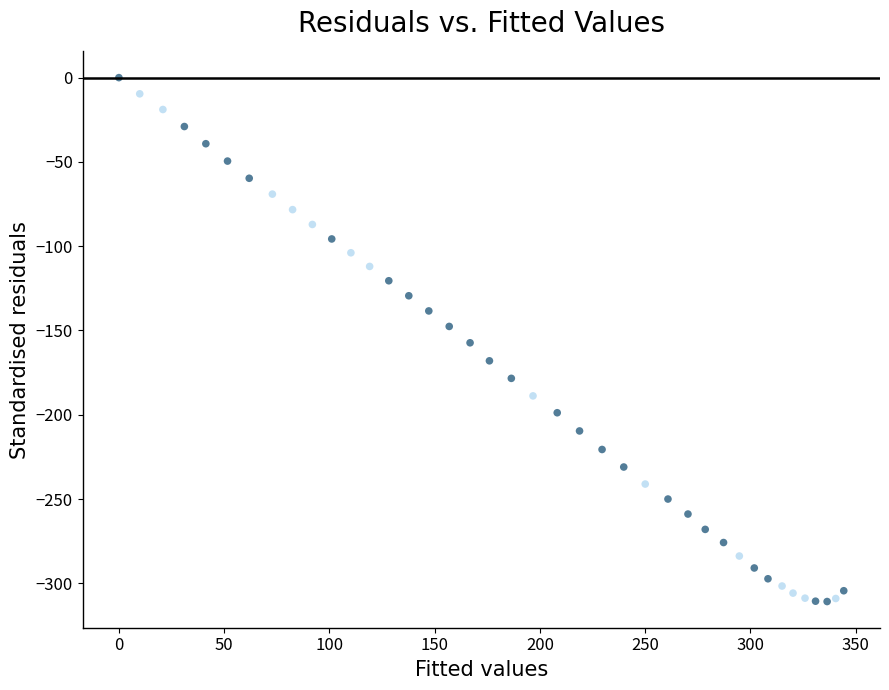

What is the range of X values (max minus min)?

344.3